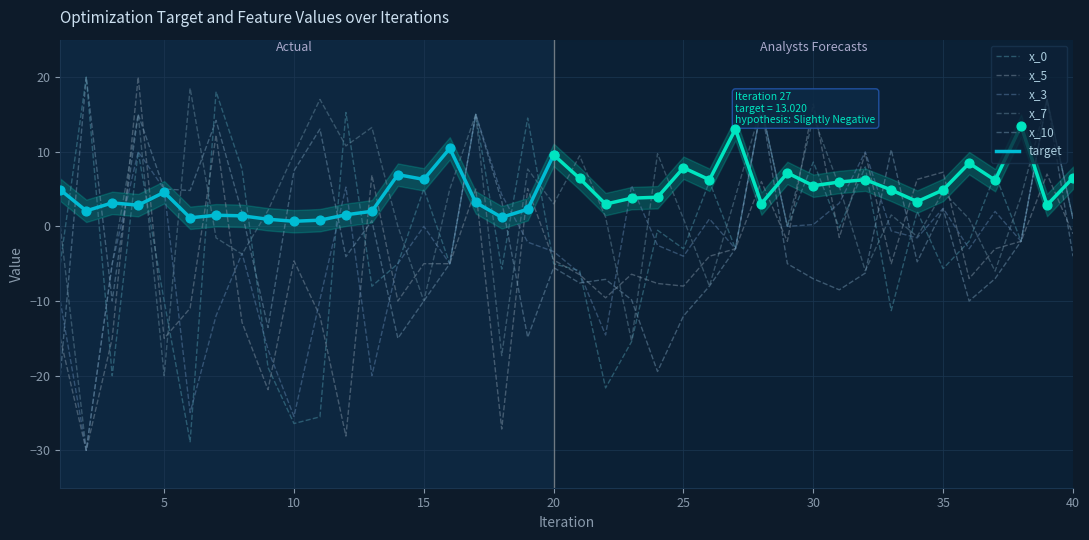

Is the value of x_10 at 32 greater than the value of x_5 at 3?

Yes